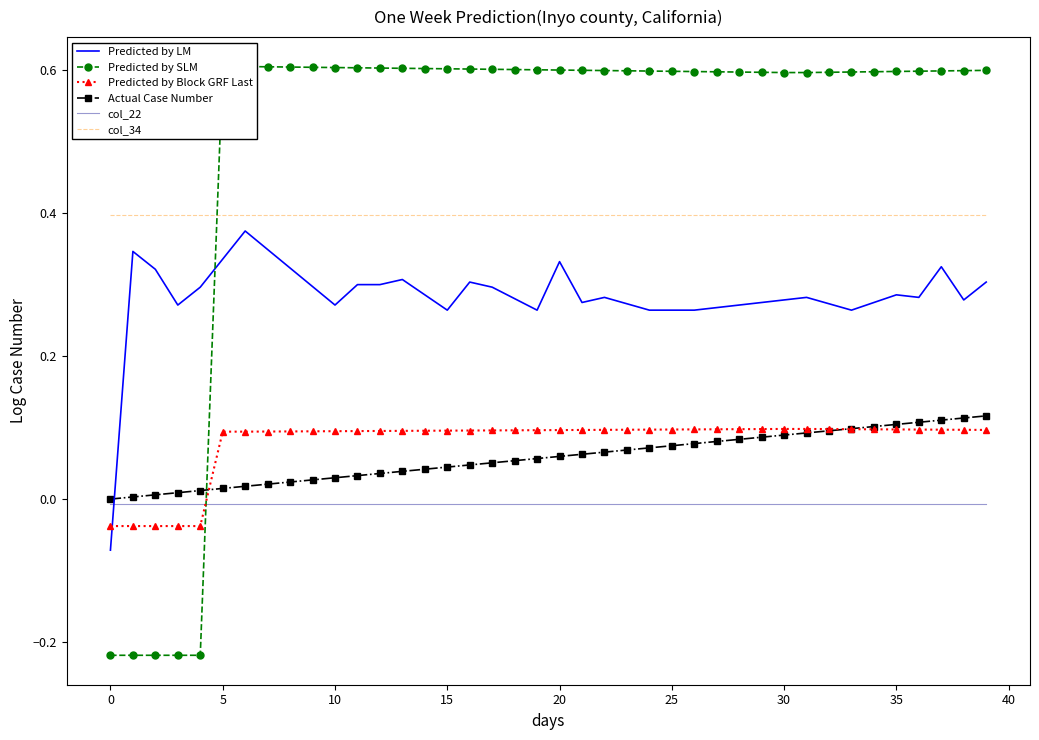

Which series changed the most between 24 and 29?

Actual Case Number